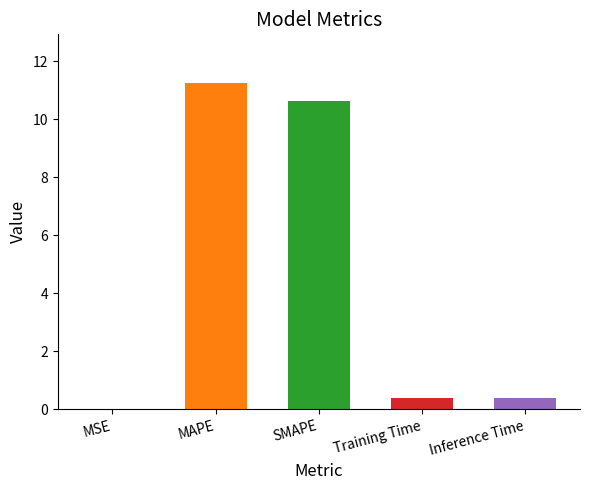

The chart shows a value of 0.4 at Inference Time. True or false?

True